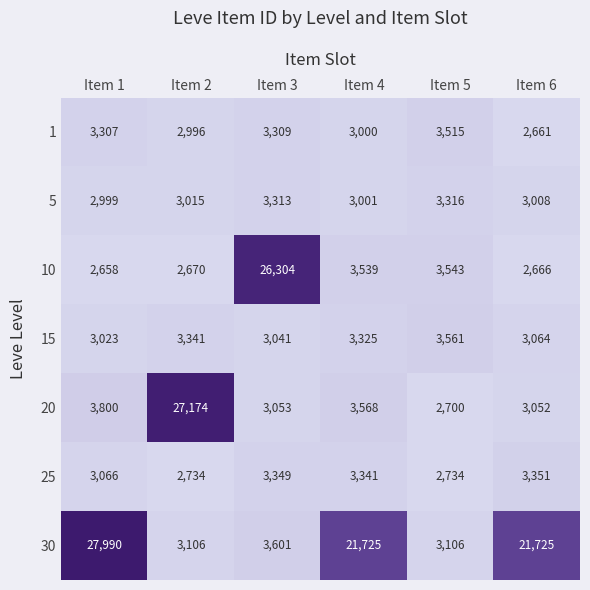

Which series has the widest spread of values?

30